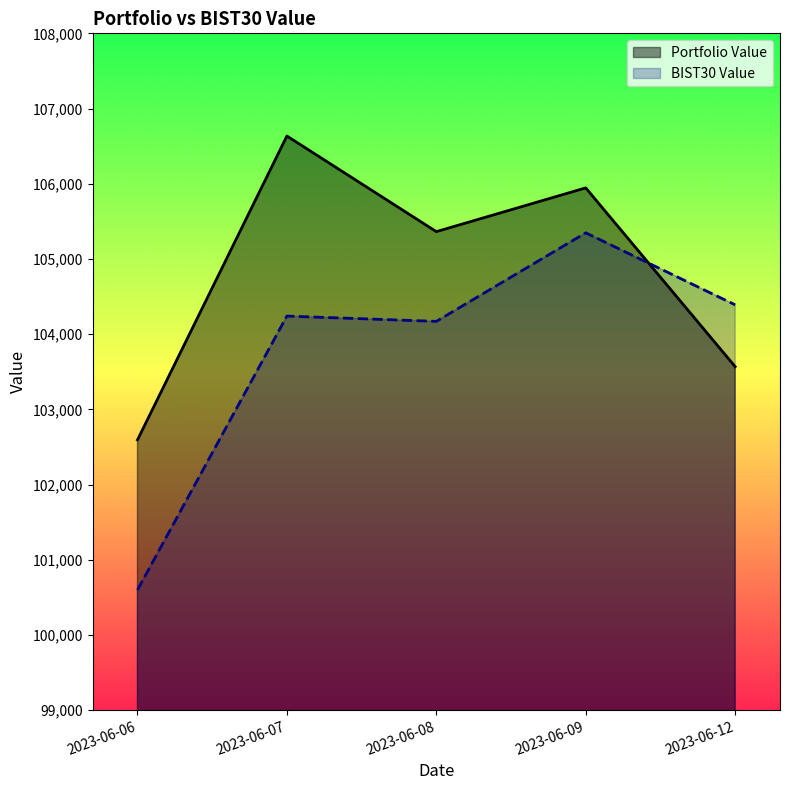

Rank the series by their maximum value, from highest to lowest.

Portfolio Value, BIST30 Value